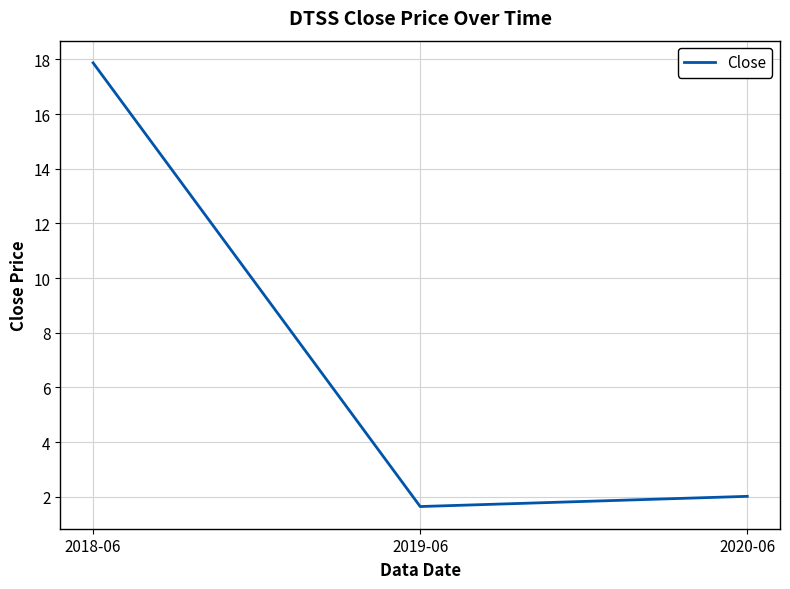

Rank the categories by value from highest to lowest.

2018-06, 2020-06, 2019-06